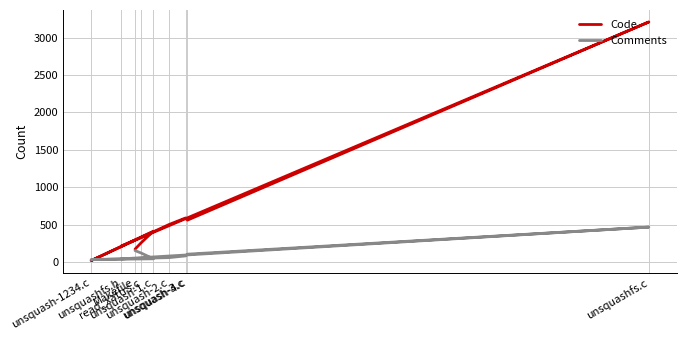

Is this an area chart (filled region under the line)?

No